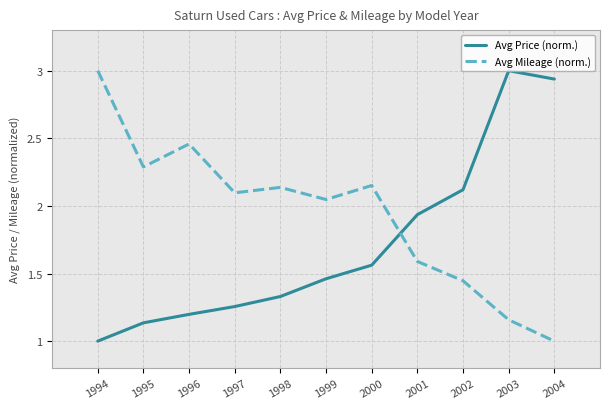

The Avg Mileage (norm.) series shows 2.1 at 1998. True or false?

True